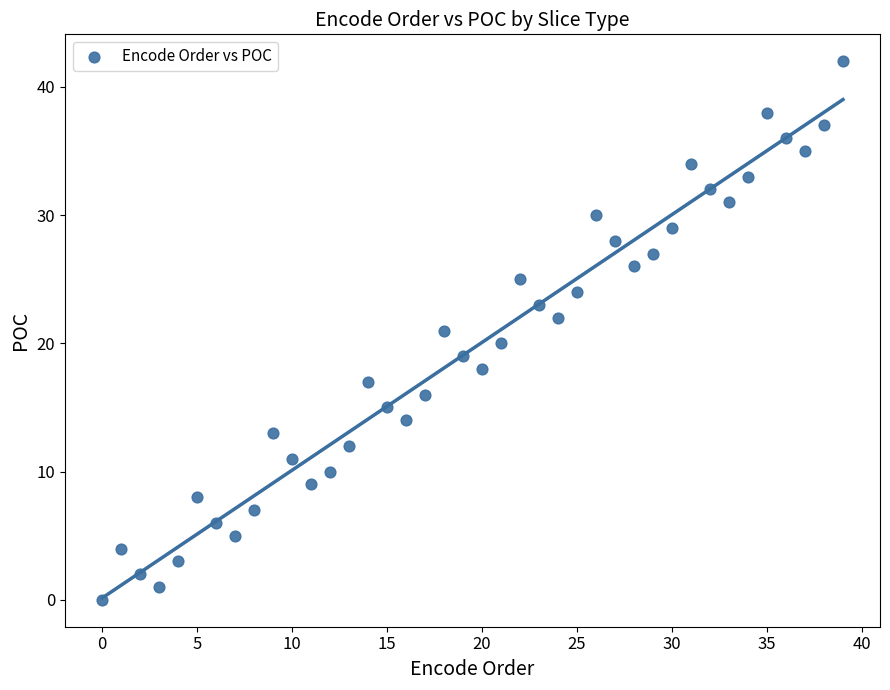

How many data points are displayed?

40